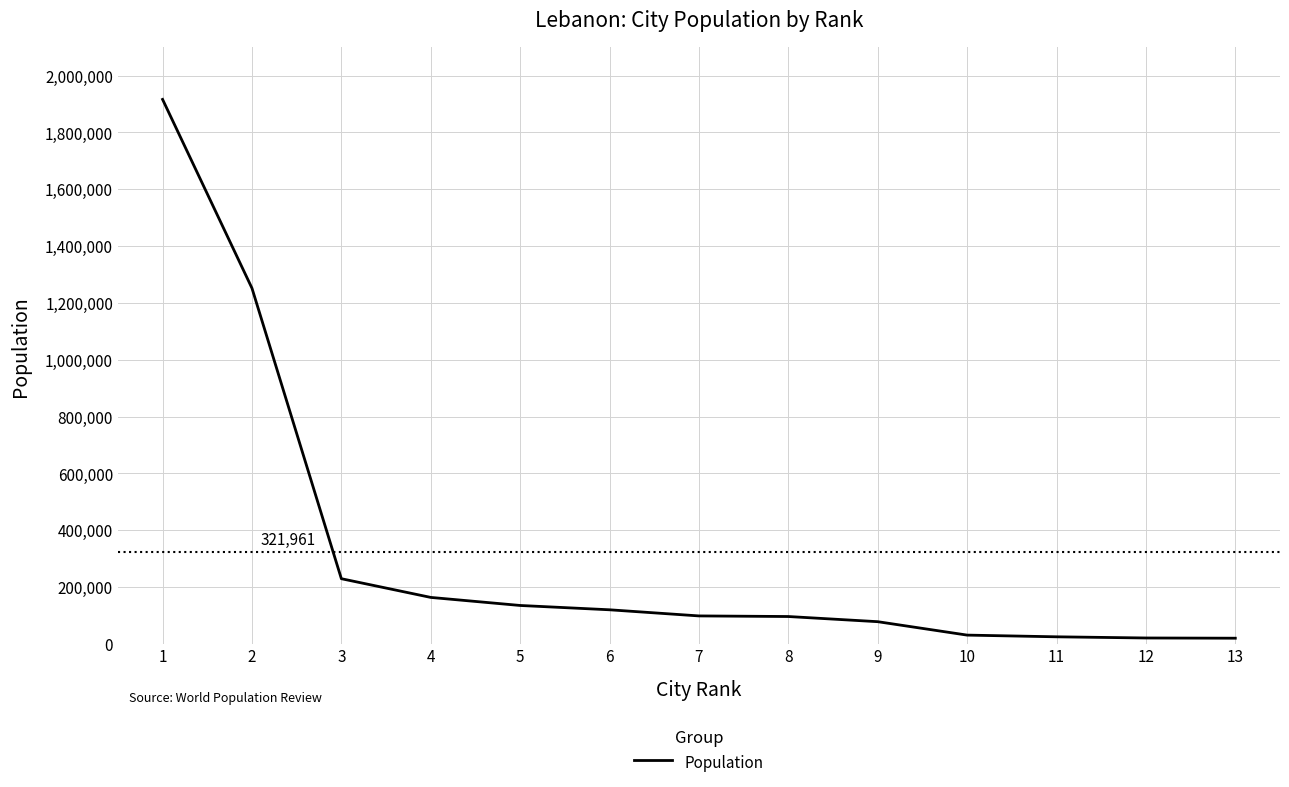

What is the greatest value displayed?

1916100